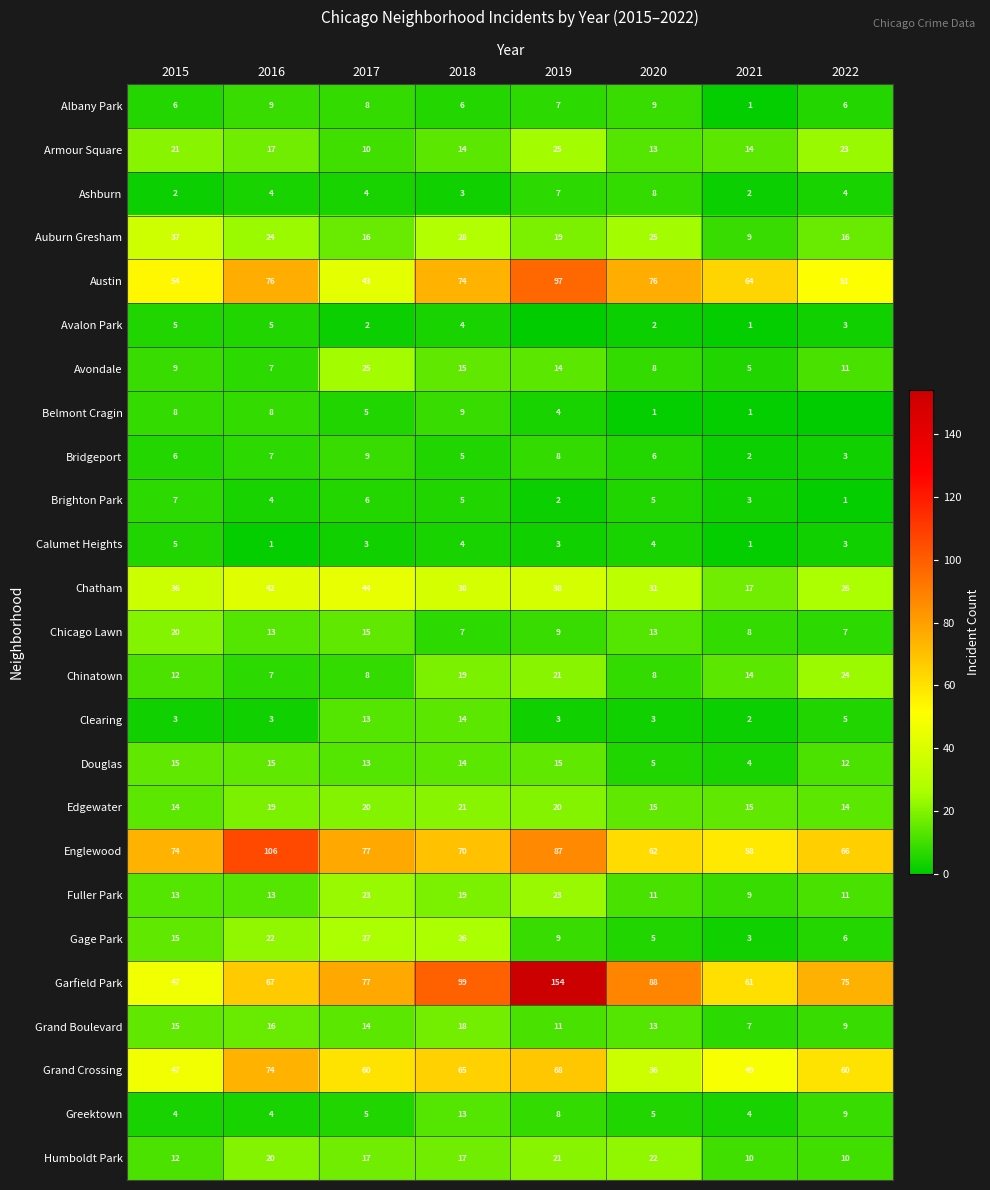

What is the sum of the Greektown values at 2018 and 2016?

17